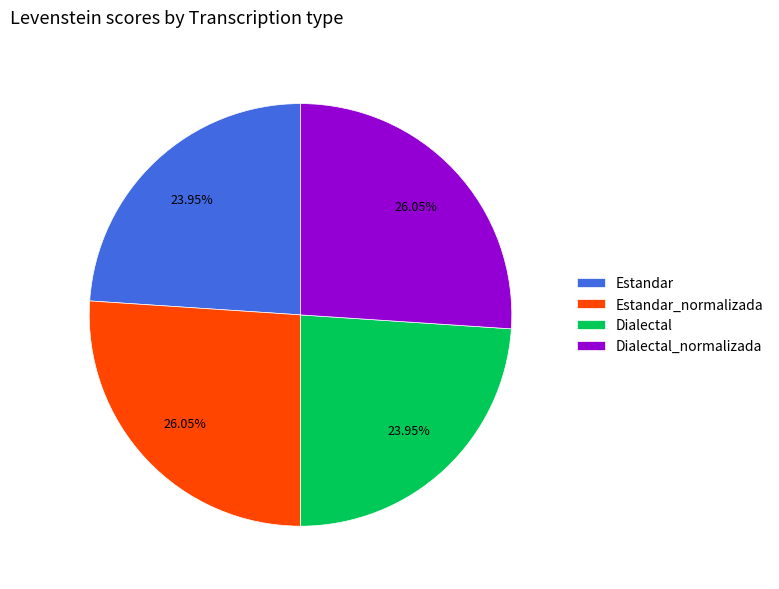

Does Dialectal account for over 50% of the chart?

No